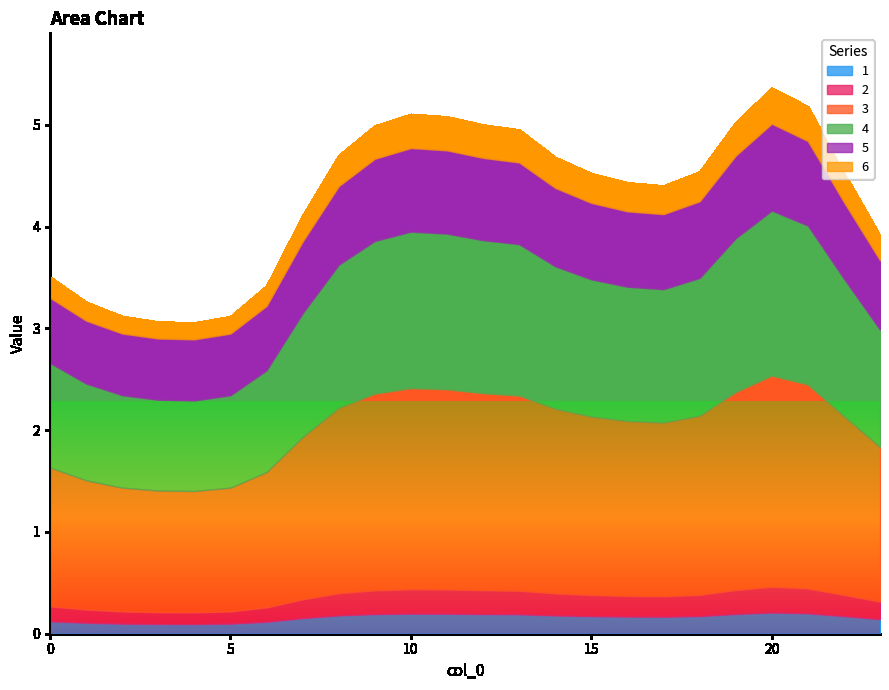

True or false: 2 and 5 cross at least once.

False